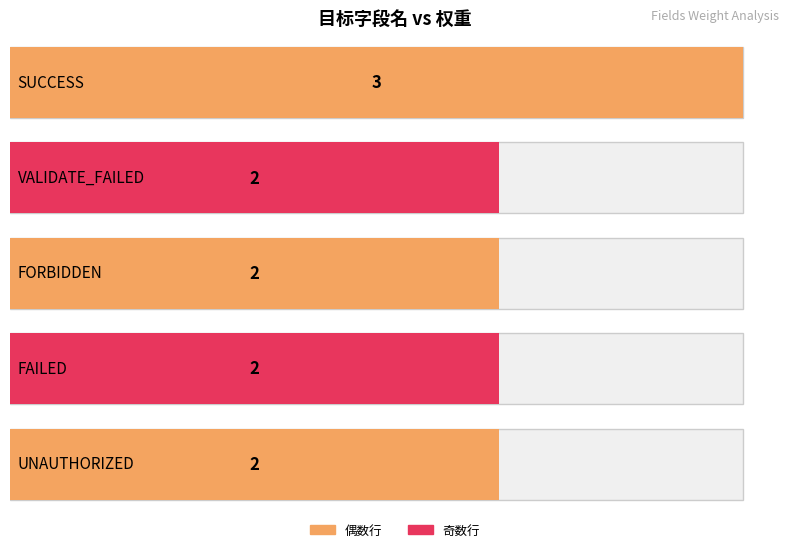

Are the bars horizontal?

Yes